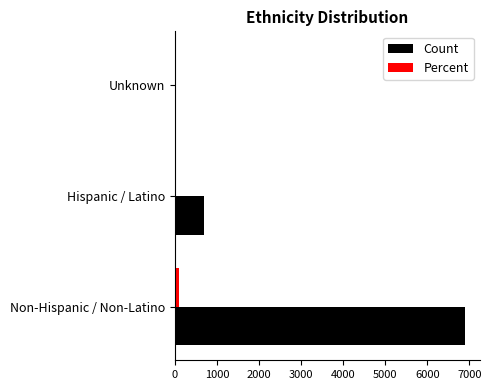

Which series changed the most between Non-Hispanic / Non-Latino and Unknown?

Count